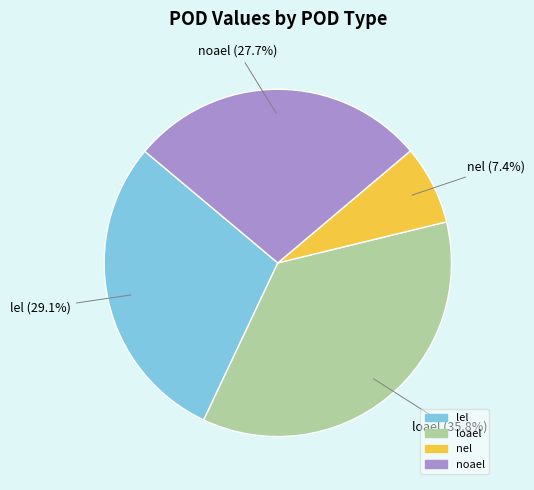

Does any single category account for the majority?

No